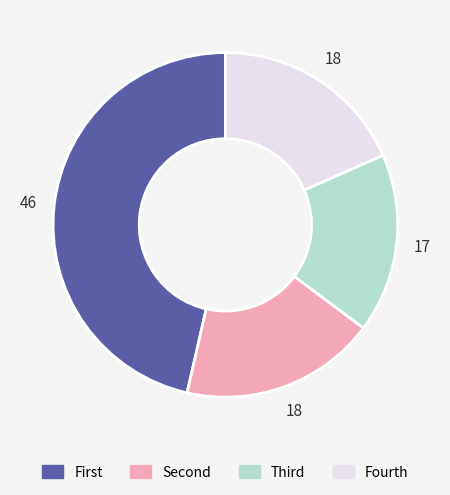

Which slice is the smallest?

Third